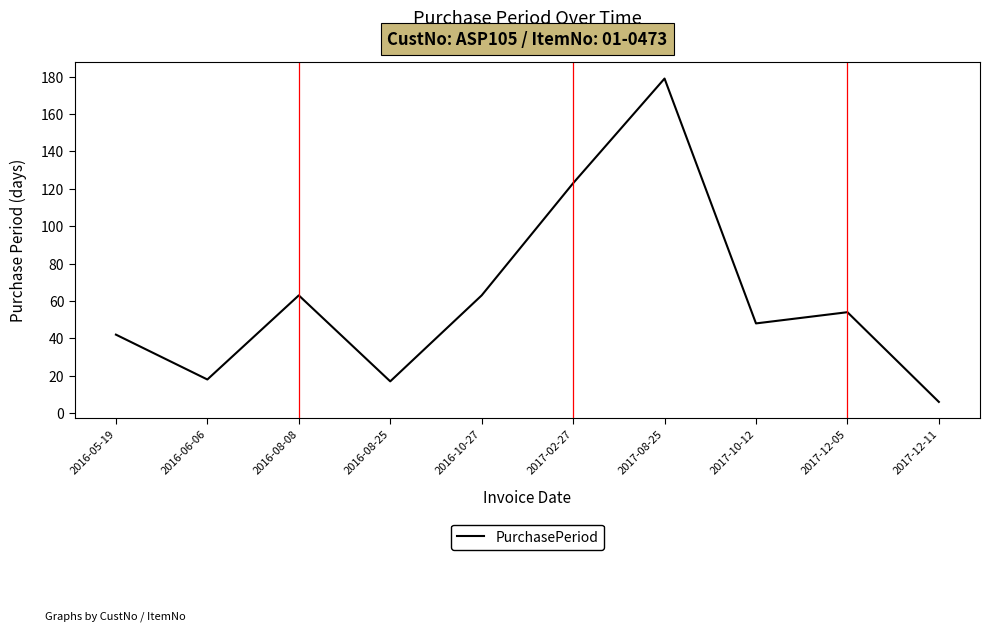

Reading left to right, transcribe all the data shown in this chart.

2016-05-19=42	2016-06-06=18	2016-08-08=63	2016-08-25=17	2016-10-27=63	2017-02-27=123	2017-08-25=179	2017-10-12=48	2017-12-05=54	2017-12-11=6